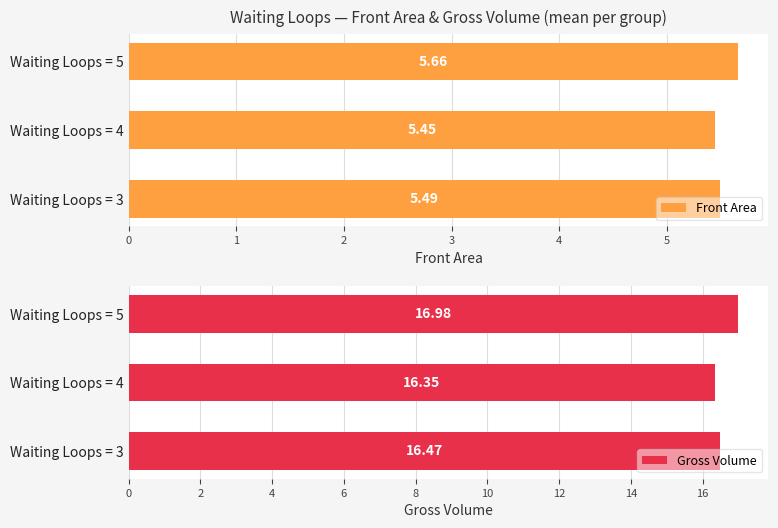

Rank the categories by Front Area value from highest to lowest.

Waiting Loops = 5, Waiting Loops = 3, Waiting Loops = 4